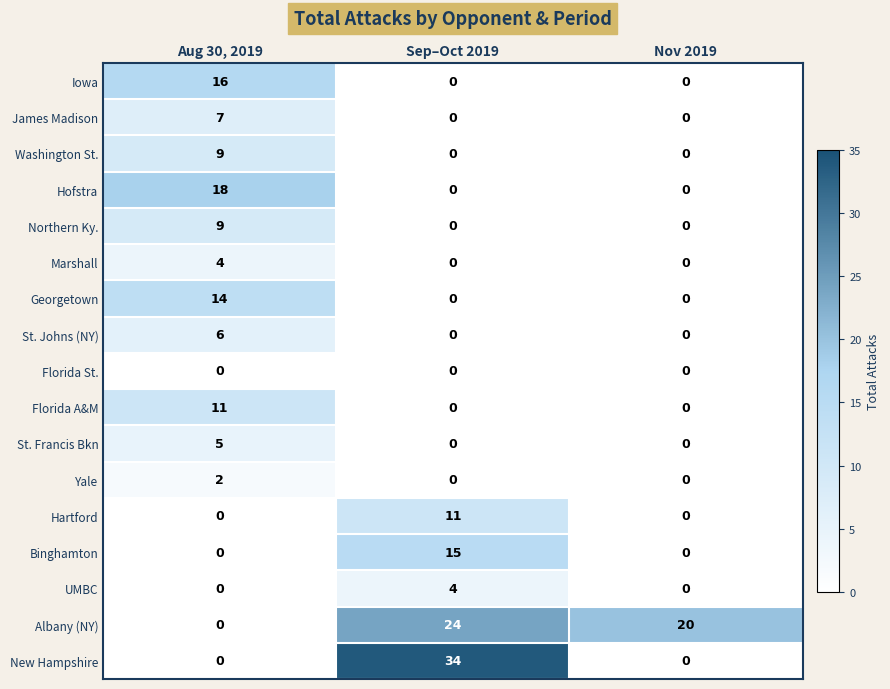

How many categories are shown in the chart?

3